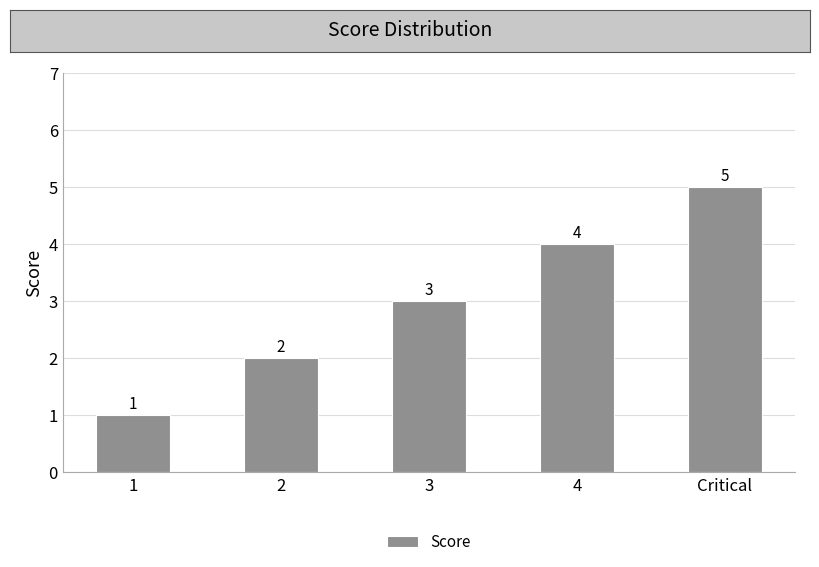

How many data points are less than 3?

2